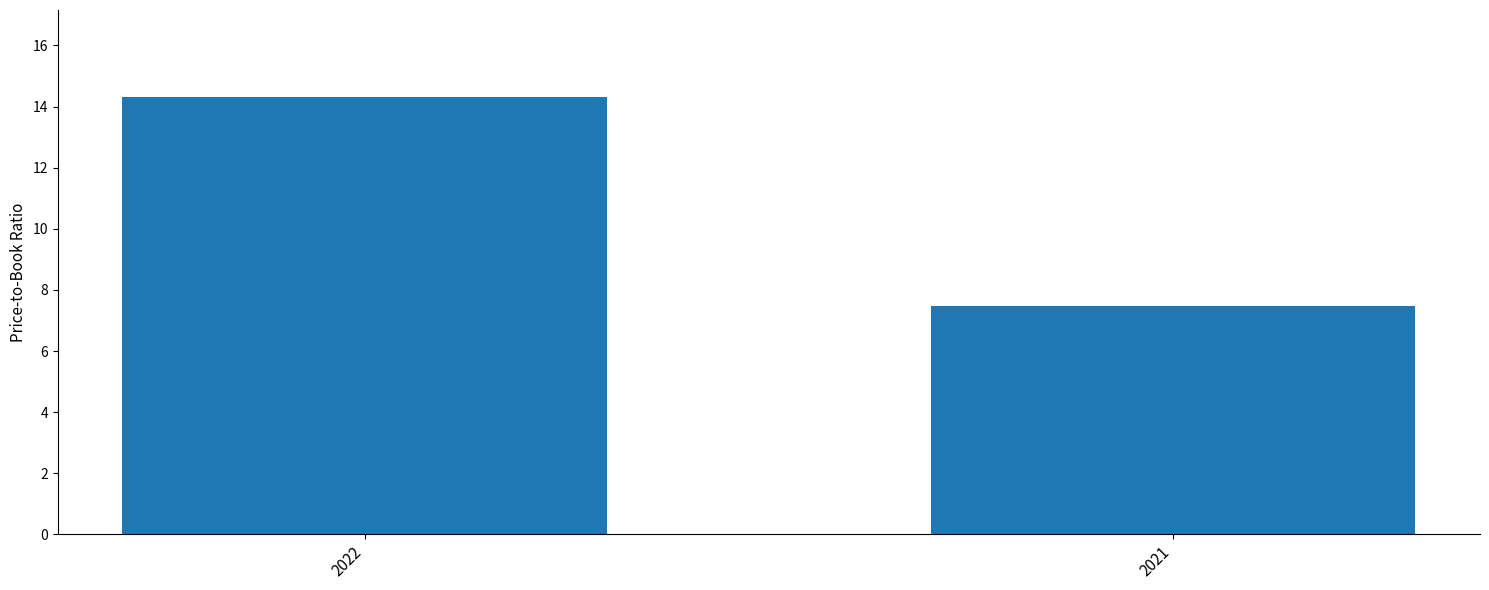

True or false: the data shows 7.5 at 2021.

True